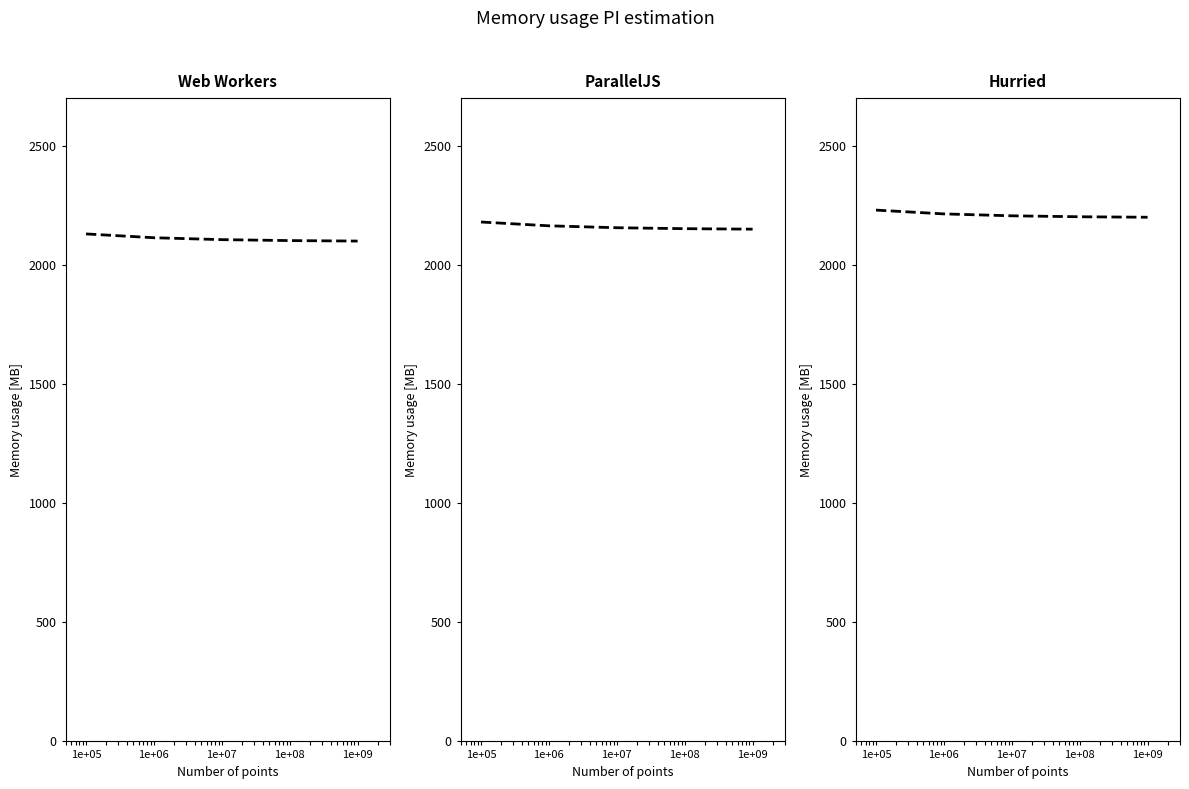

Between 1e+07 and 1e+05, which is larger?

1e+05